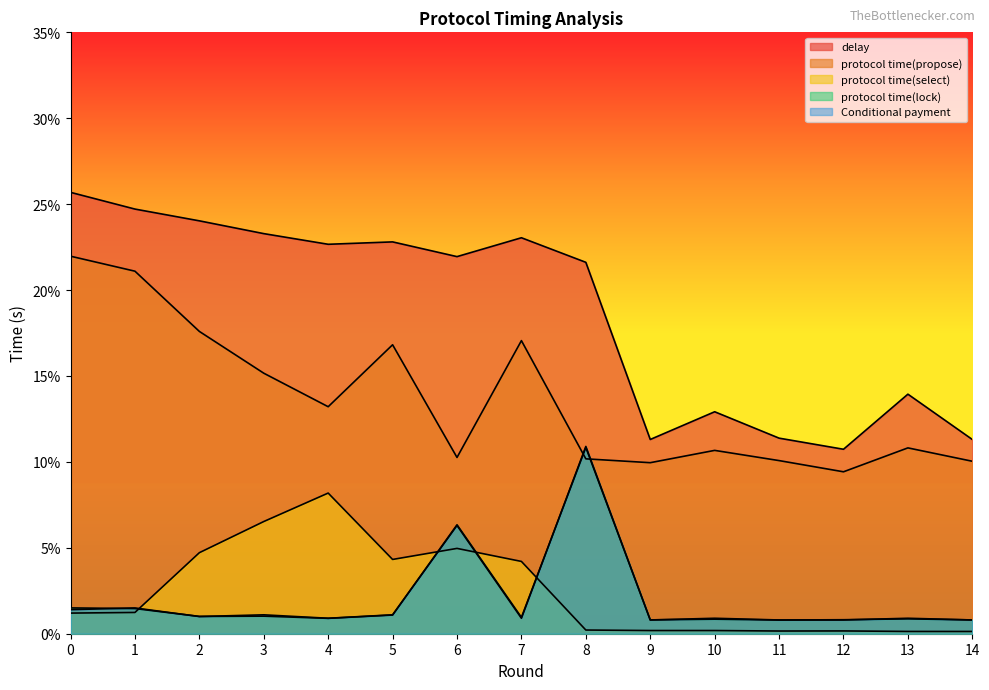

Is the value of Conditional payment at 14 greater than the value of protocol time(propose) at 1?

No